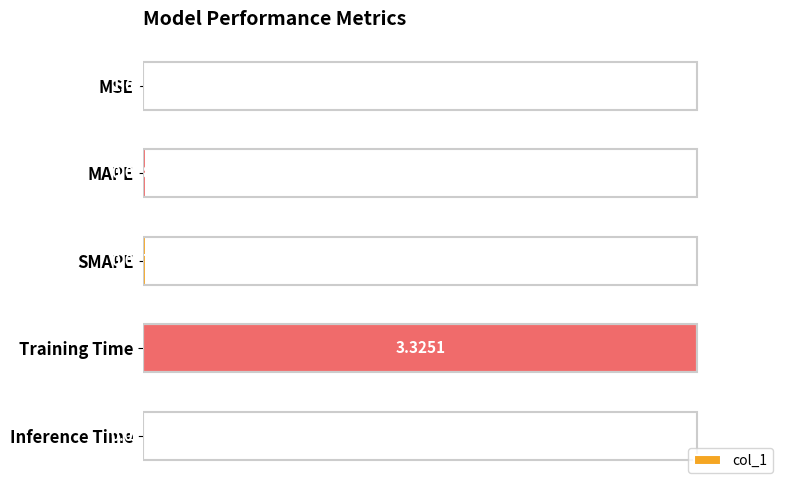

Which has a higher value, Training Time or MSE?

Training Time